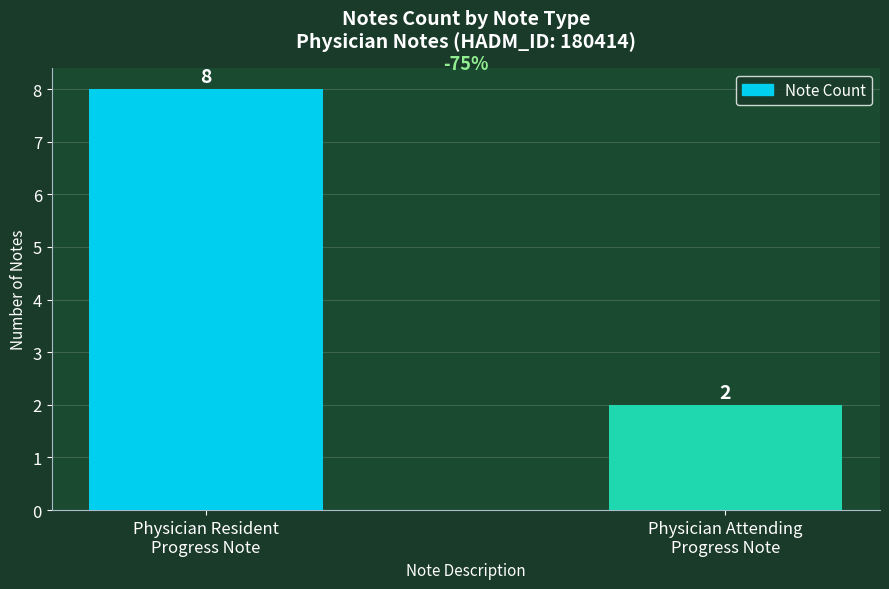

Which has a higher value, Physician Resident
Progress Note or Physician Attending
Progress Note?

Physician Resident
Progress Note